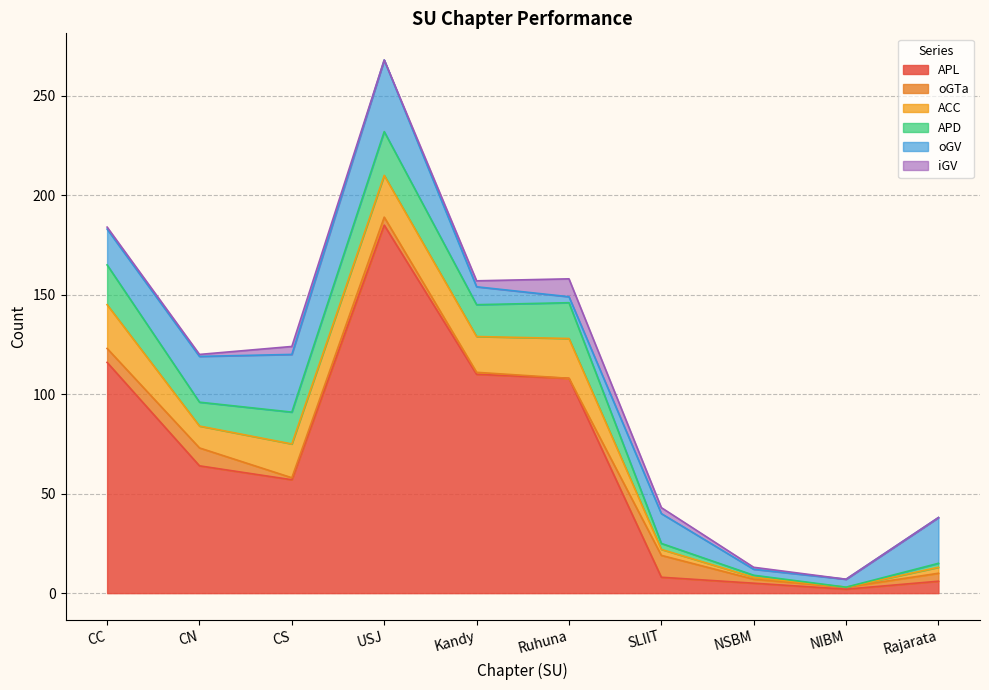

Rank the series at NIBM from lowest to highest value.

ACC, APD, iGV, oGTa, APL, oGV